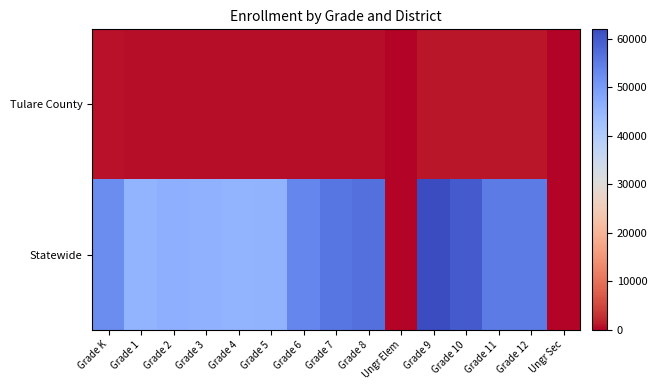

Reading left to right, transcribe all the data shown in this chart.

Tulare County: Grade K=837	Grade 1=706	Grade 2=630	Grade 3=635	Grade 4=641	Grade 5=621	Grade 6=616	Grade 7=677	Grade 8=582	Ungr Elem=0	Grade 9=972	Grade 10=984	Grade 11=1033	Grade 12=1113	Ungr Sec=0
Statewide: Grade K=52334	Grade 1=45305	Grade 2=46315	Grade 3=45931	Grade 4=45339	Grade 5=45472	Grade 6=53219	Grade 7=55811	Grade 8=56779	Ungr Elem=0	Grade 9=61912	Grade 10=59672	Grade 11=54937	Grade 12=55031	Ungr Sec=0